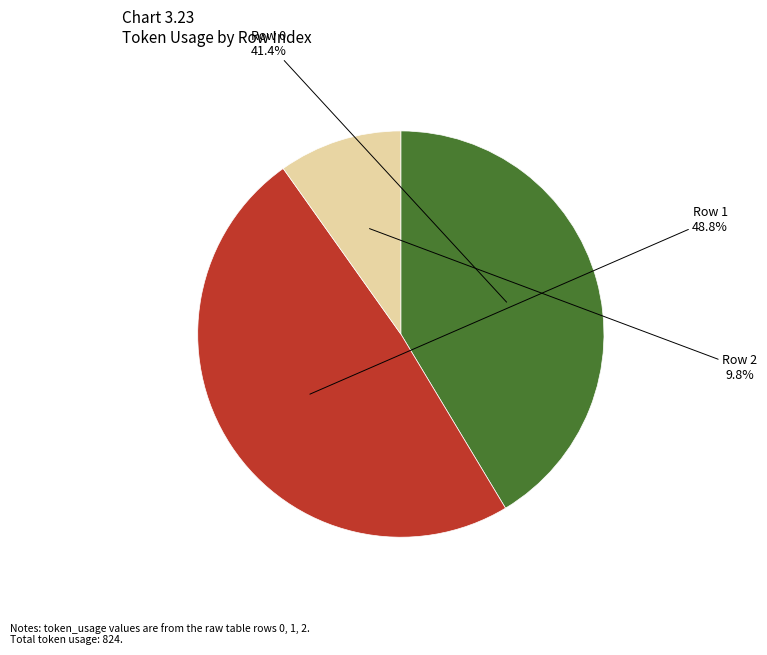

Count the number of slices in the pie.

3